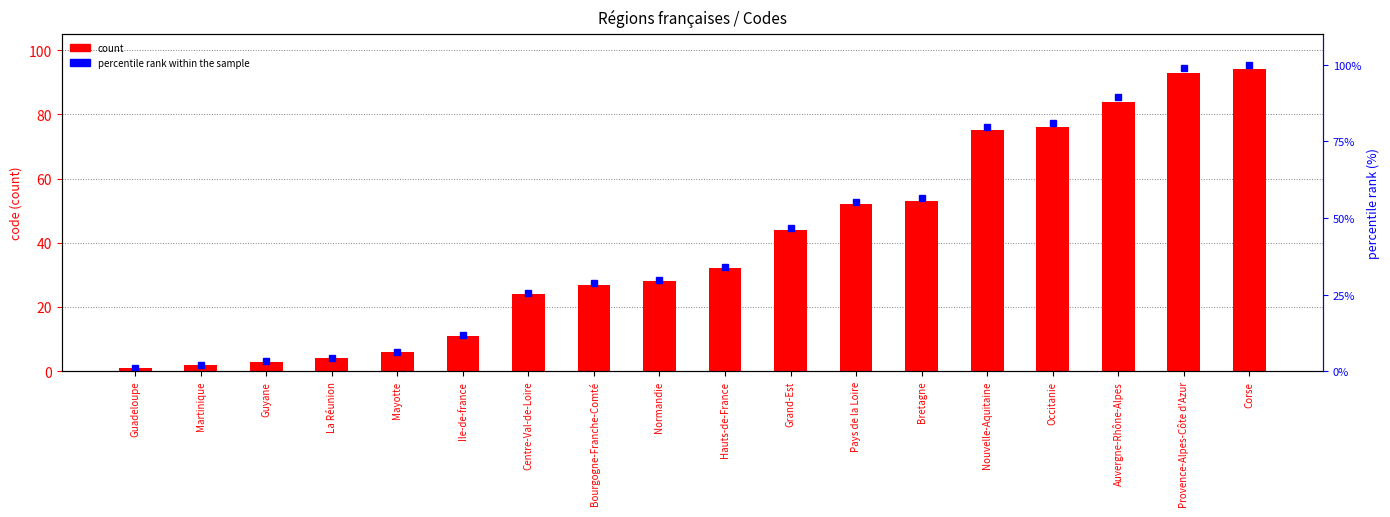

What is the sum of all percentile rank within the sample values?

754.3